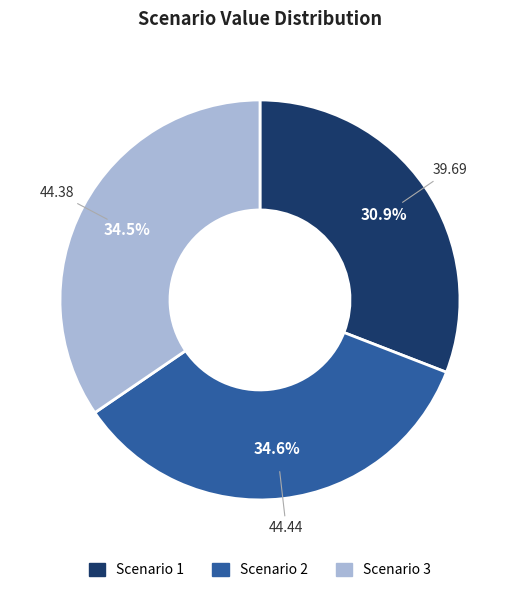

Which category has the smallest portion of the pie?

Scenario 1